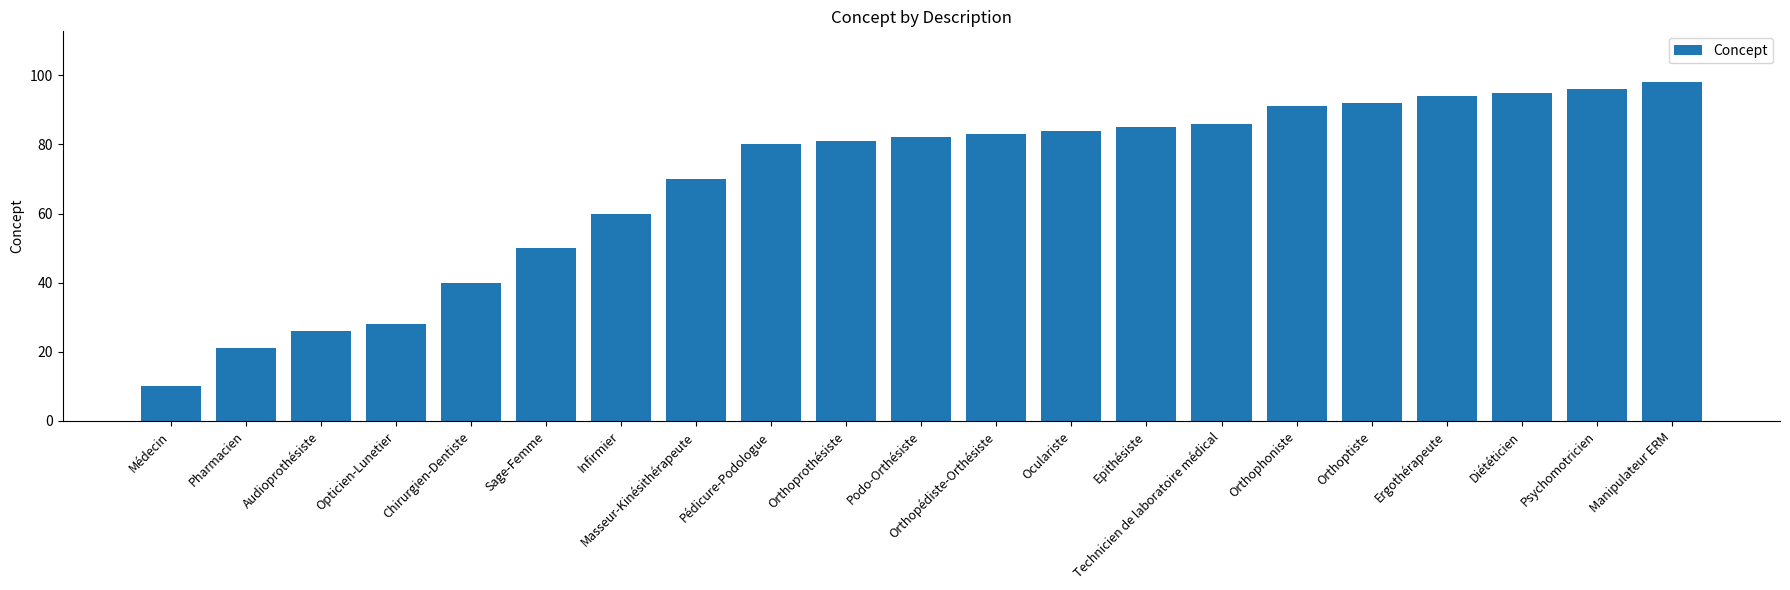

What is the sum of all values?

1452